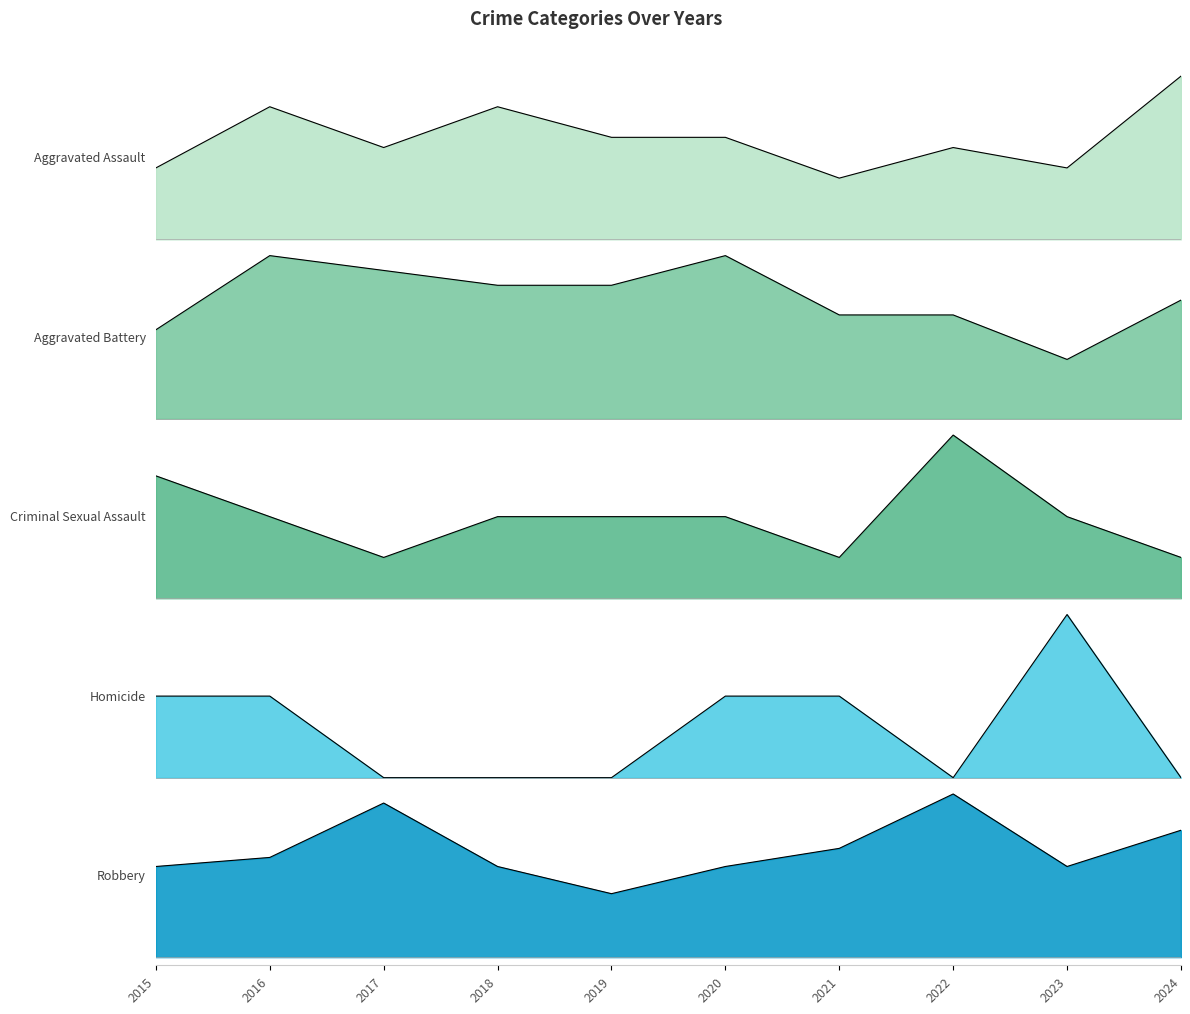

Reading left to right, what are all the values shown in this chart?

Aggravated Assault: 7	13	9	13	10	10	6	9	7	16
Aggravated Battery: 6	11	10	9	9	11	7	7	4	8
Criminal Sexual Assault: 3	2	1	2	2	2	1	4	2	1
Homicide: 1	1	0	0	0	1	1	0	2	0
Robbery: 10	11	17	10	7	10	12	18	10	14